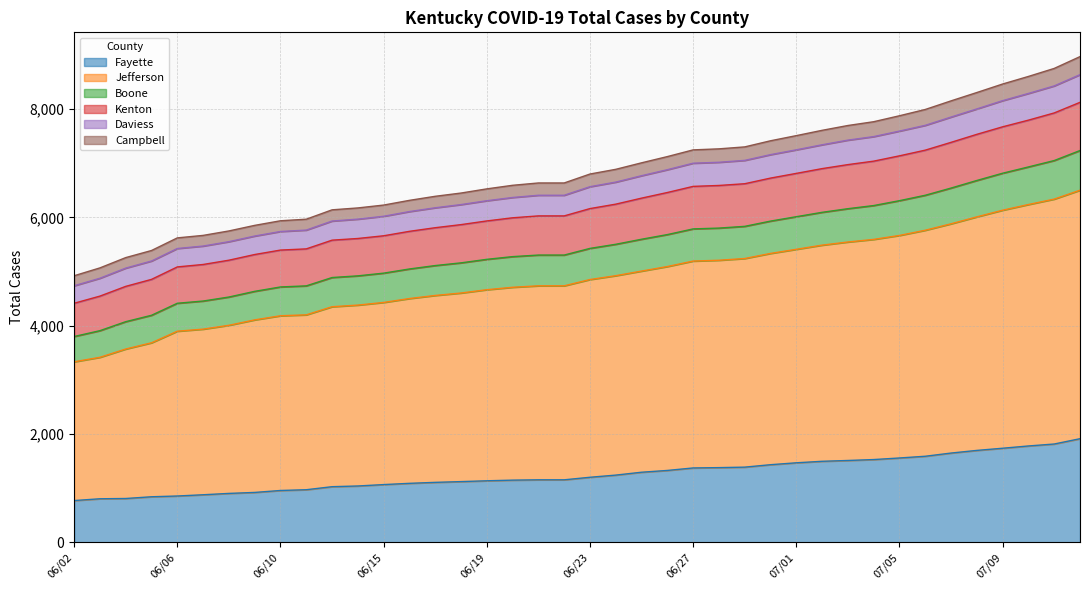

What is the total value across all series at 06/10?

5936